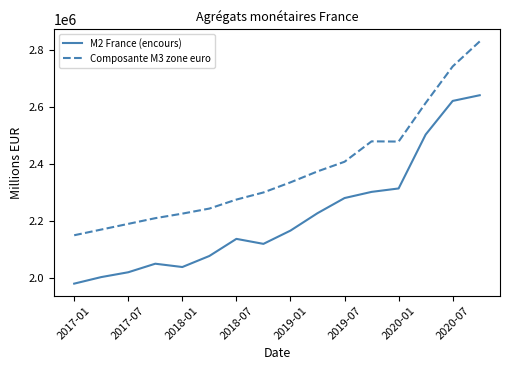

Which series has the largest total across all categories?

Composante M3 zone euro